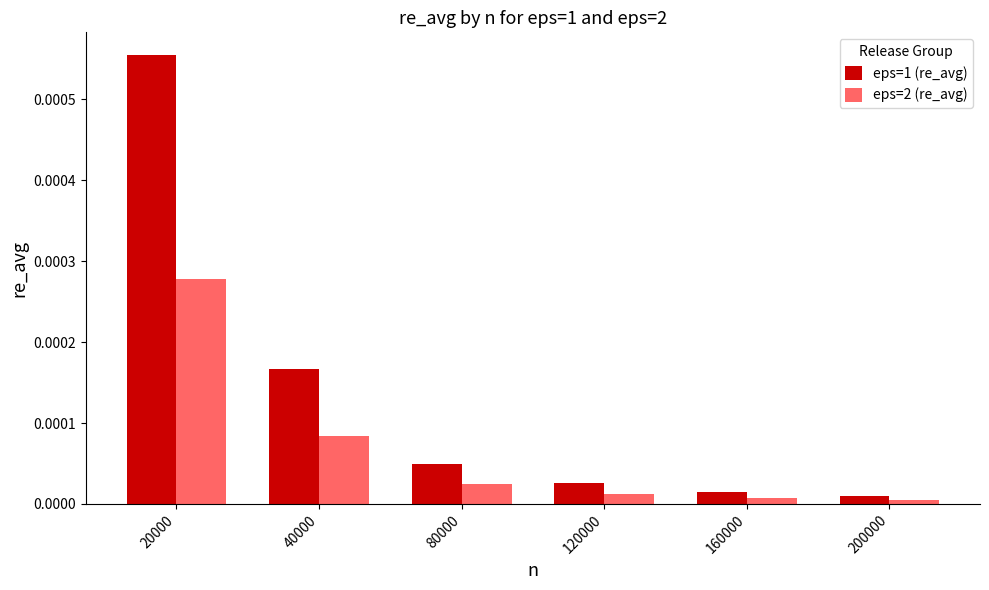

What are all the series names shown in the legend?

eps=1 (re_avg), eps=2 (re_avg)